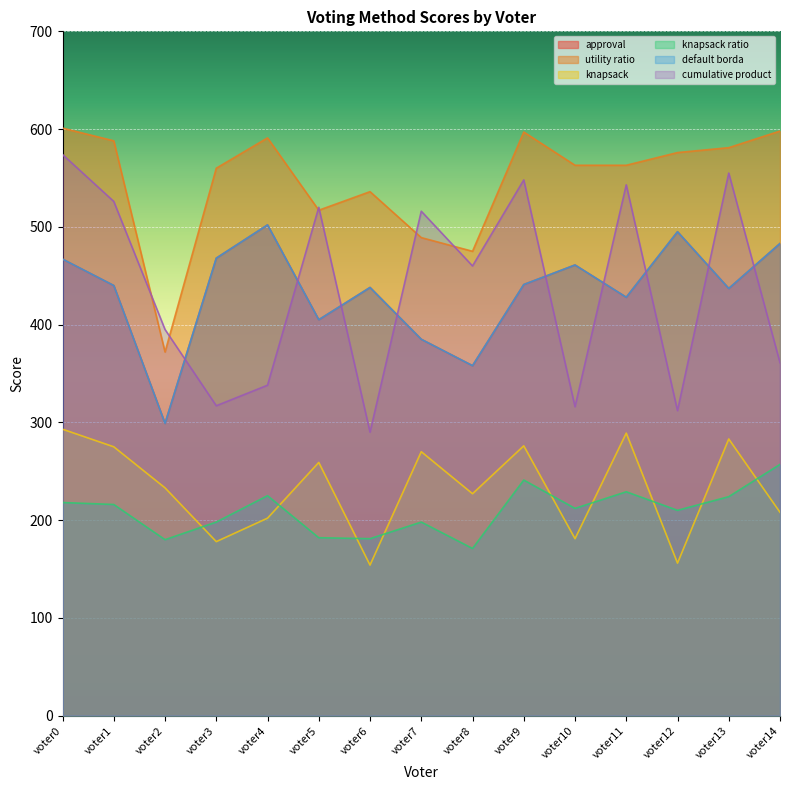

Between voter9 and voter11, which series saw the biggest shift?

utility ratio